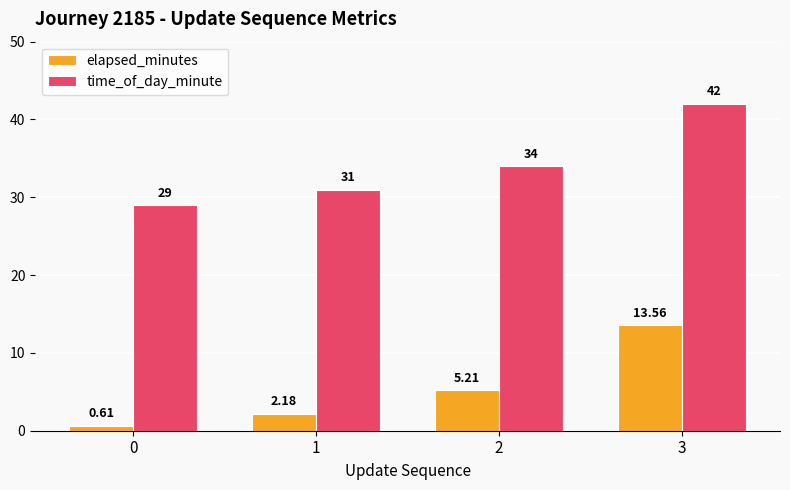

Rank the series at 3 from highest to lowest value.

time_of_day_minute, elapsed_minutes